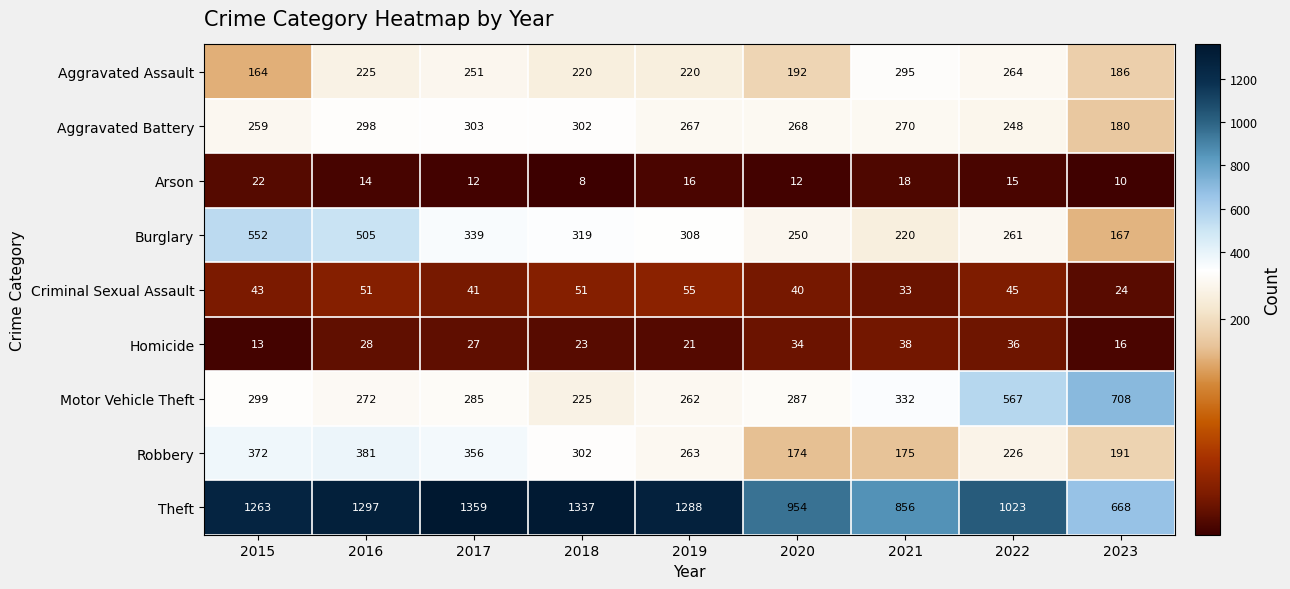

At 2023, list the series in order from largest to smallest.

Motor Vehicle Theft, Theft, Robbery, Aggravated Assault, Aggravated Battery, Burglary, Criminal Sexual Assault, Homicide, Arson